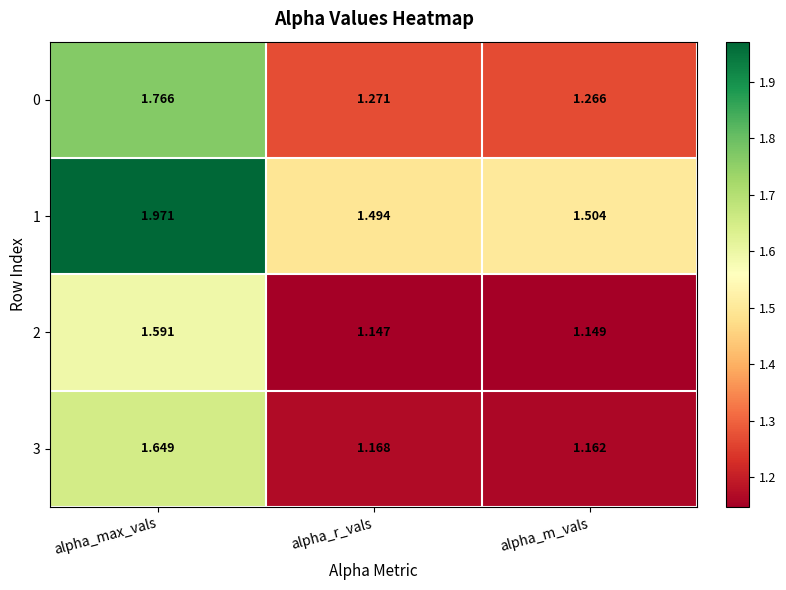

List the labels in order of 1 value, smallest first.

alpha_r_vals, alpha_m_vals, alpha_max_vals